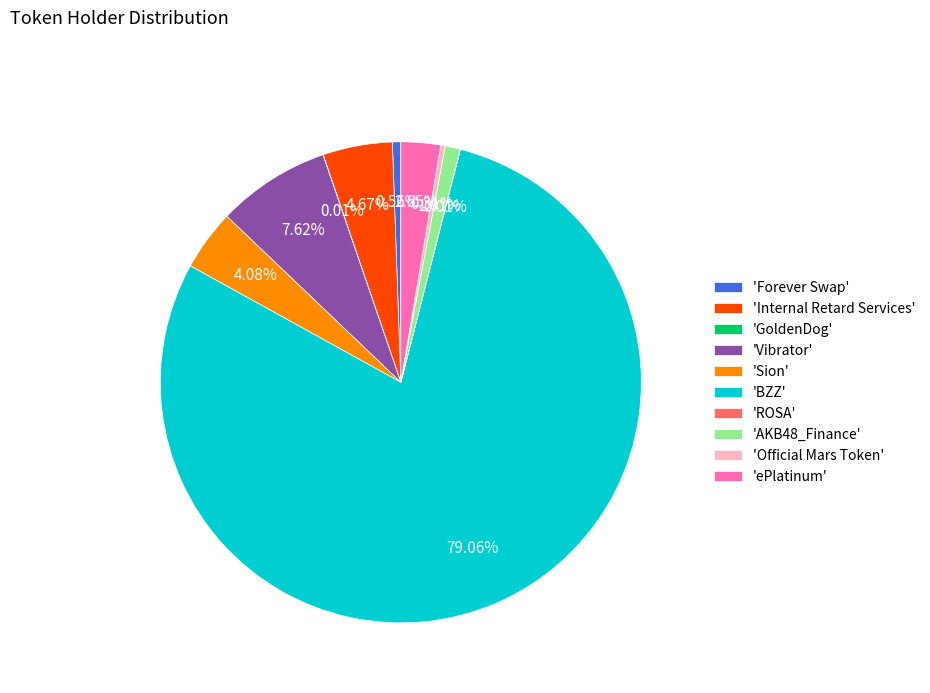

Is 'BZZ' the majority of the pie?

Yes